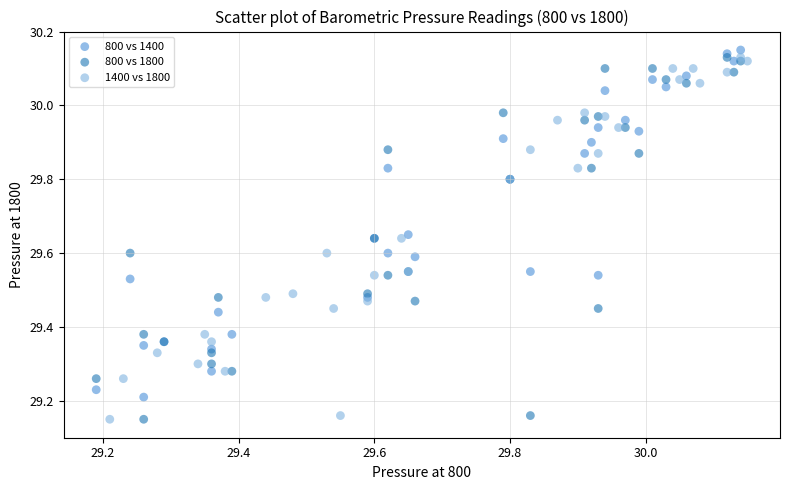

What are all the series names shown in the legend?

800 vs 1400, 800 vs 1800, 1400 vs 1800